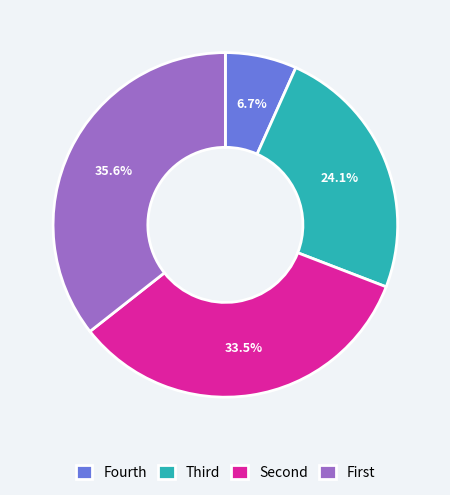

Which slice is the largest?

First